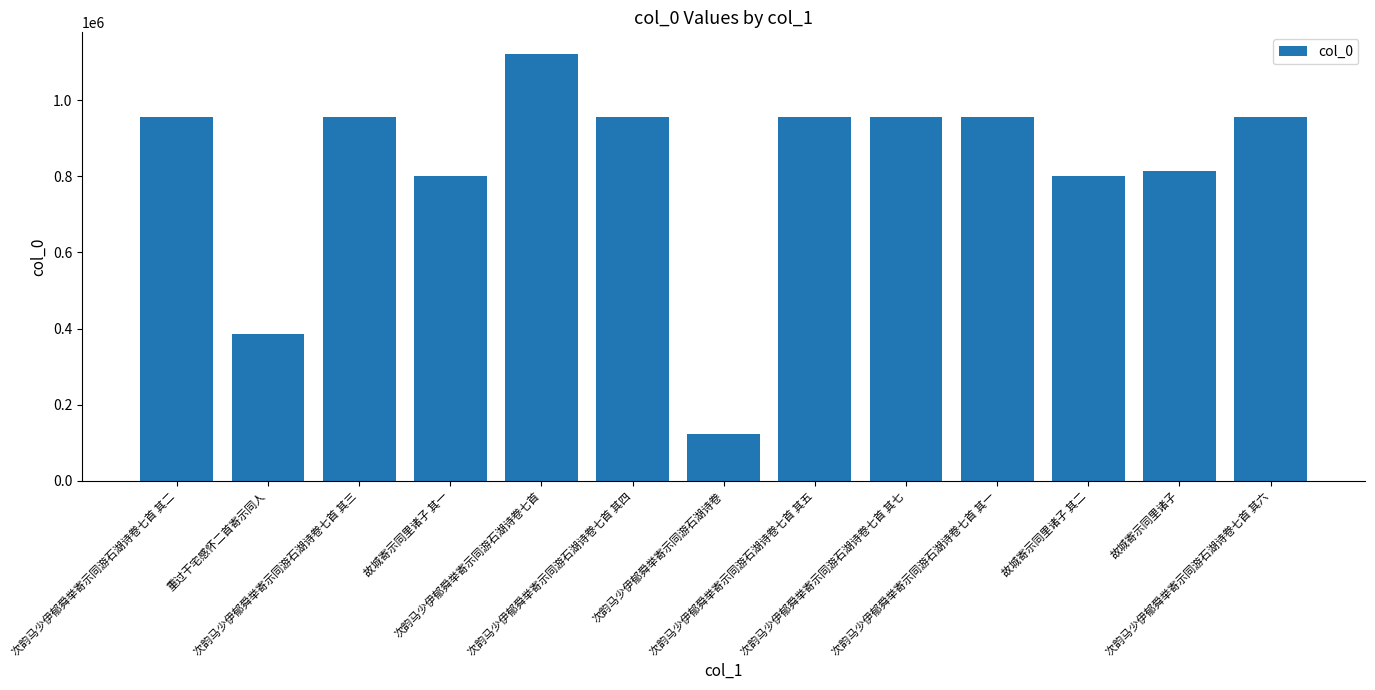

How many bars are there in total?

13